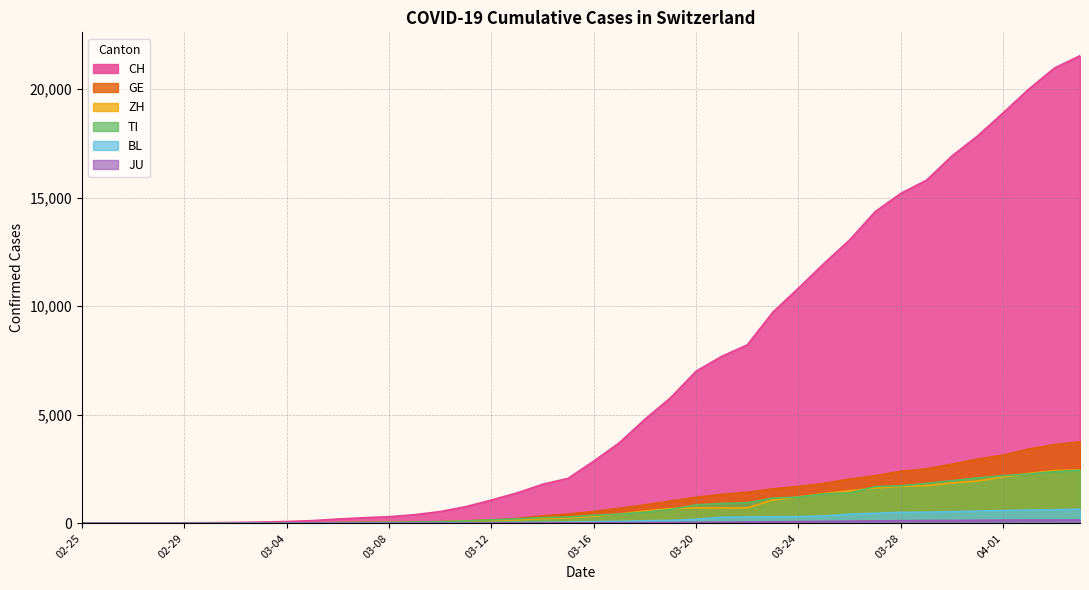

The BL series shows -233 at 2020-02-26. True or false?

False